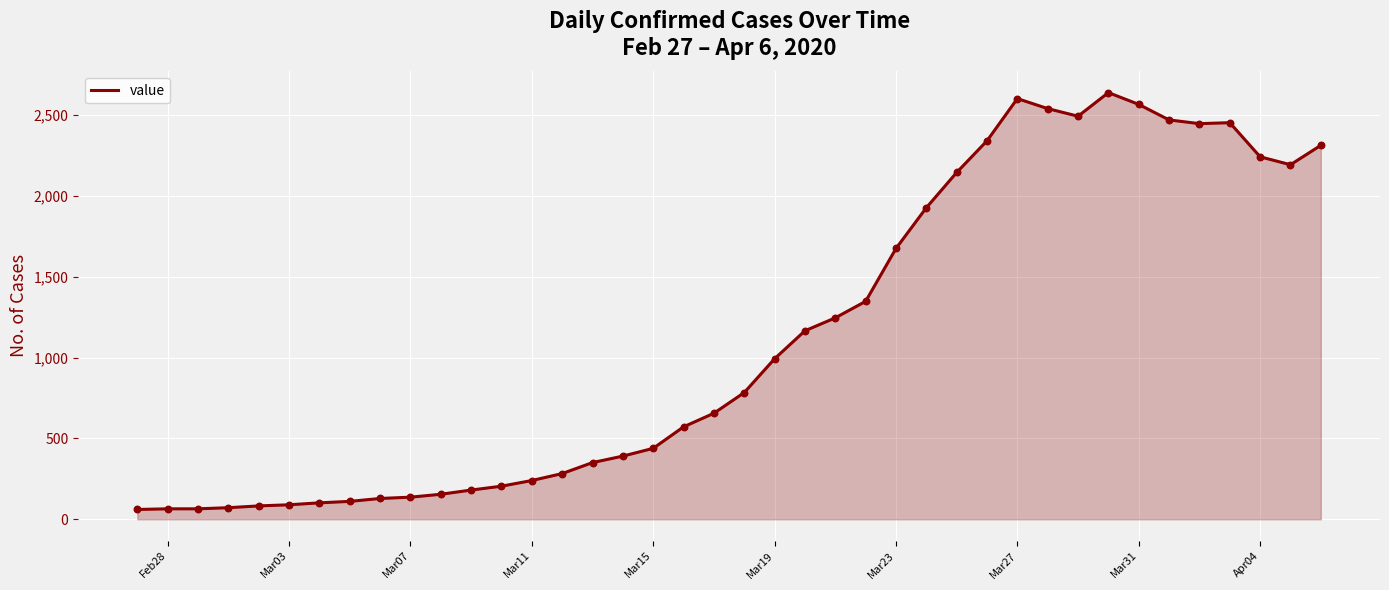

What is the greatest value displayed?

2639